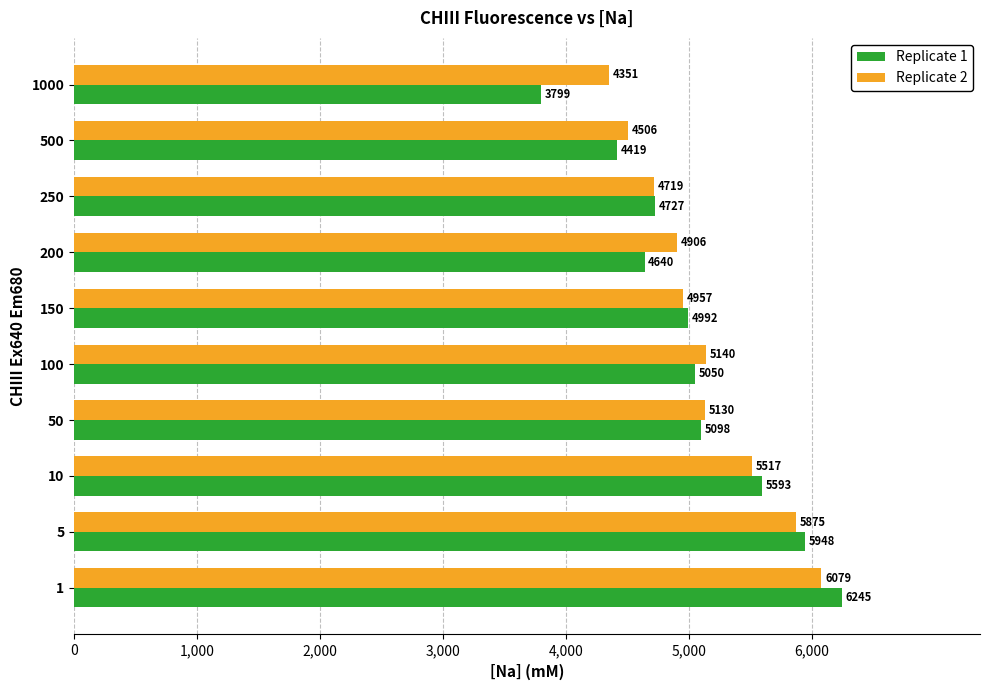

True or false: Replicate 1 has a value of 2096.3 at 100.

False